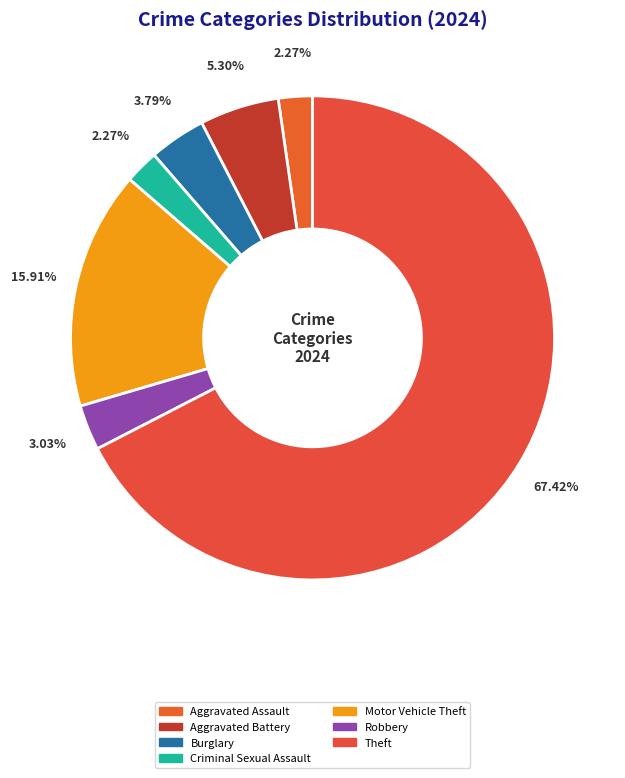

Count the number of slices in the pie.

7